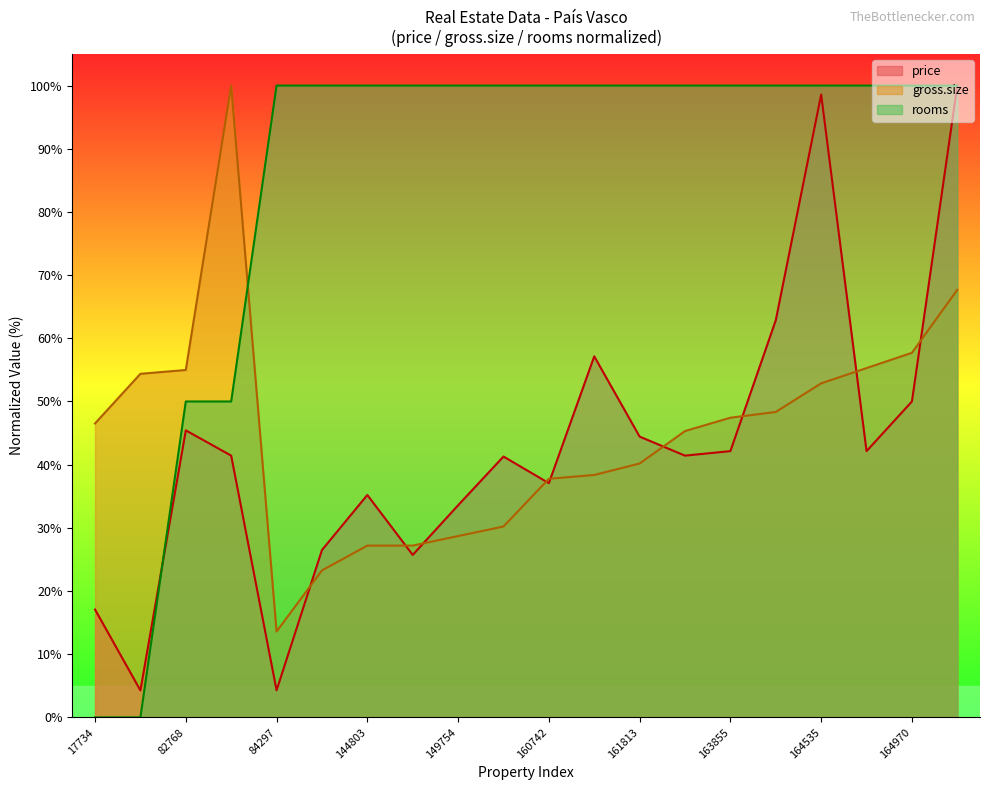

Which series has the largest total across all categories?

rooms